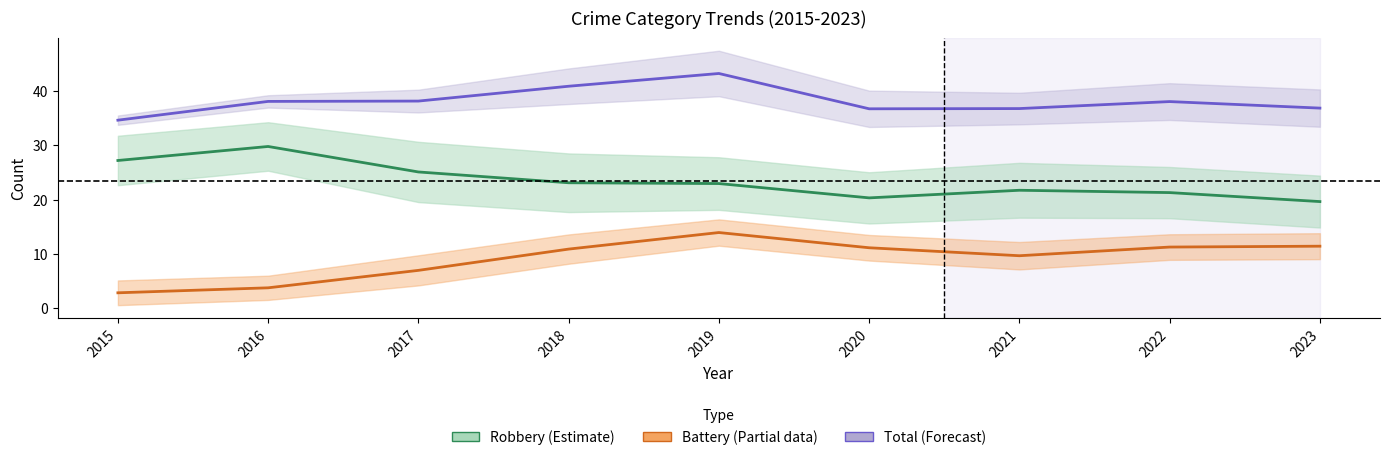

What is the value of the Total point at the 7th from the left?

36.7